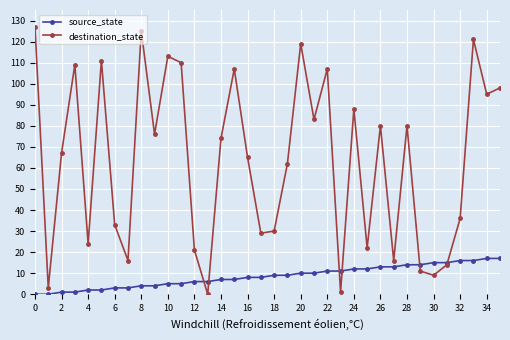

What are all the series names shown in the legend?

source_state, destination_state